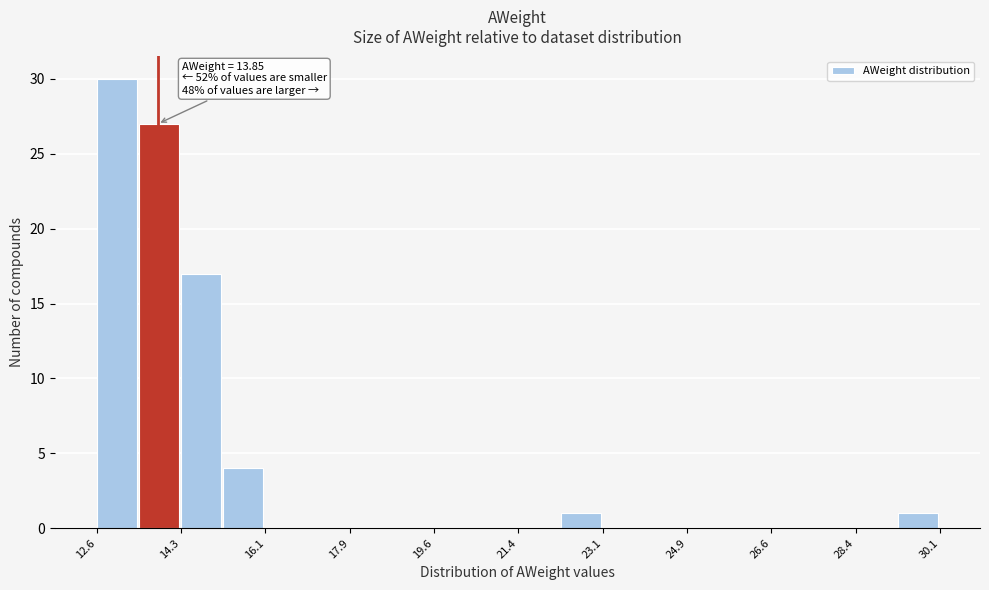

Which range on the x-axis has the tallest bar?

12.6 to 13.4